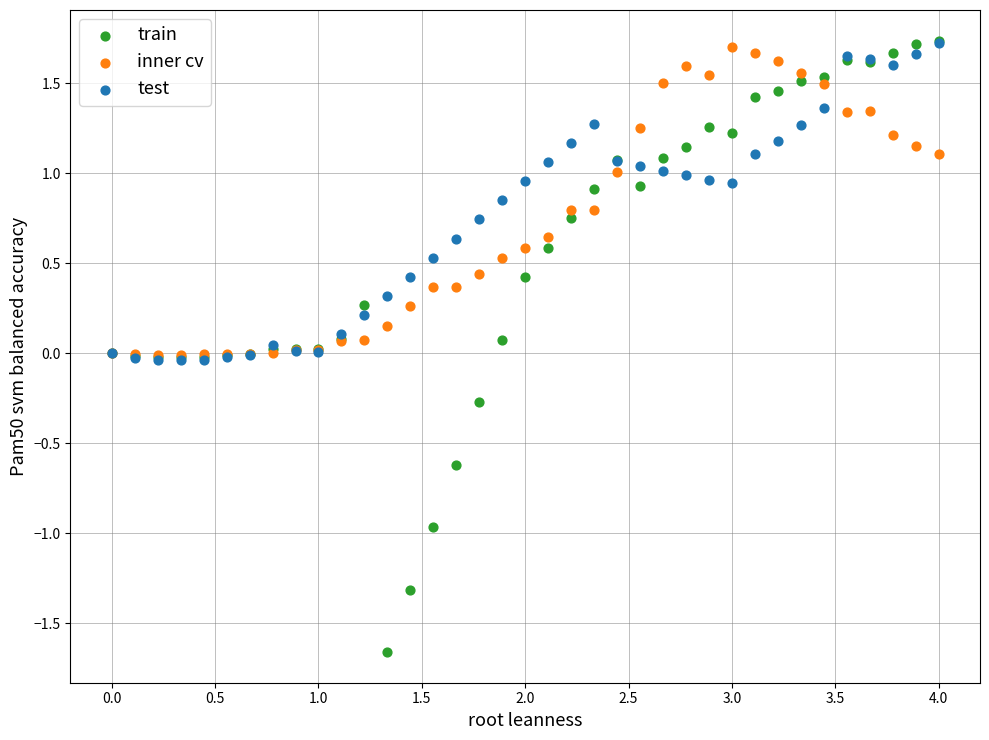

What are all the series names shown in the legend?

train, inner cv, test